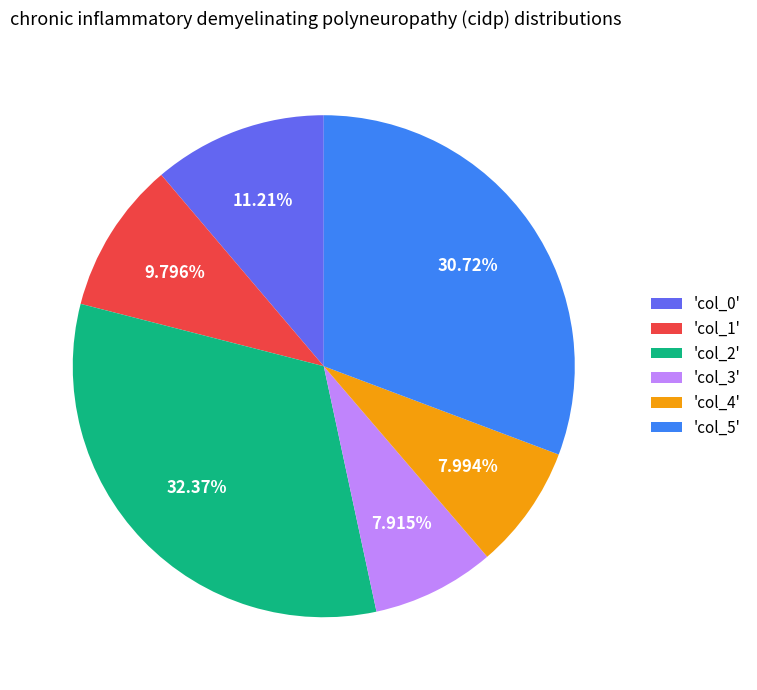

Approximately how many times larger is the value at 'col_2' compared to 'col_4'?

4.0